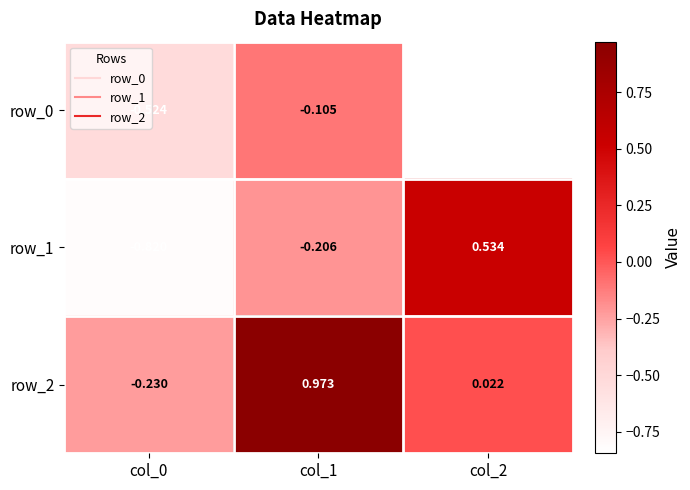

Where does the row_1 series first go above 0?

col_2